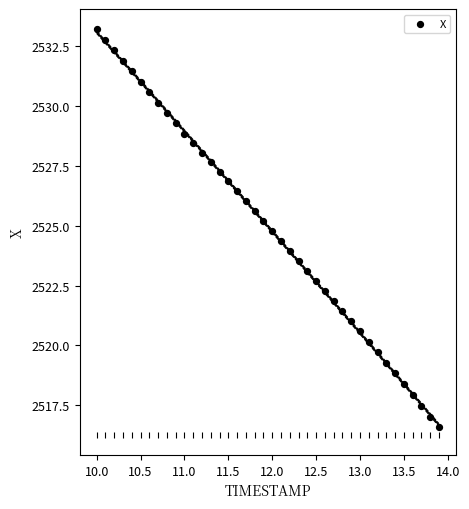

What is the range of X values (max minus min)?

3.9